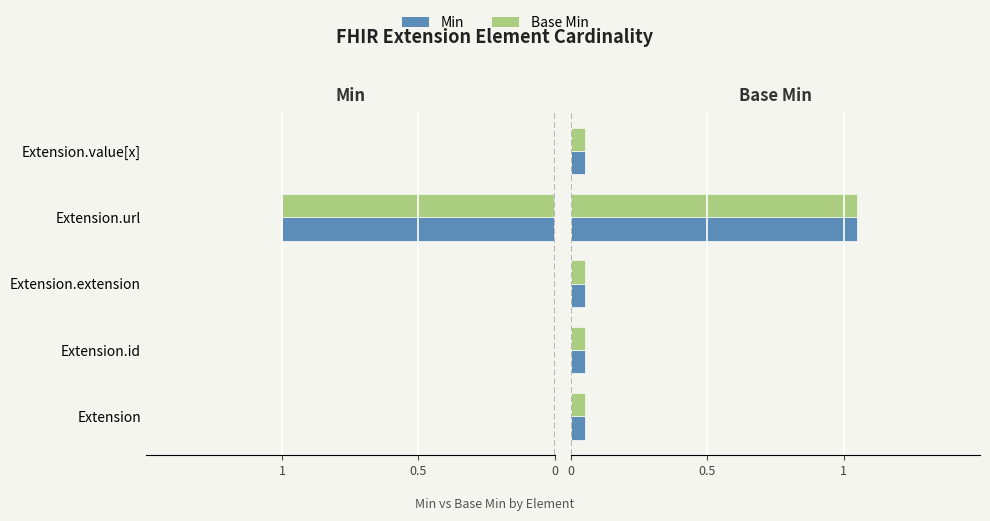

Is it true that Base Min equals 0.3 at Extension.url?

False